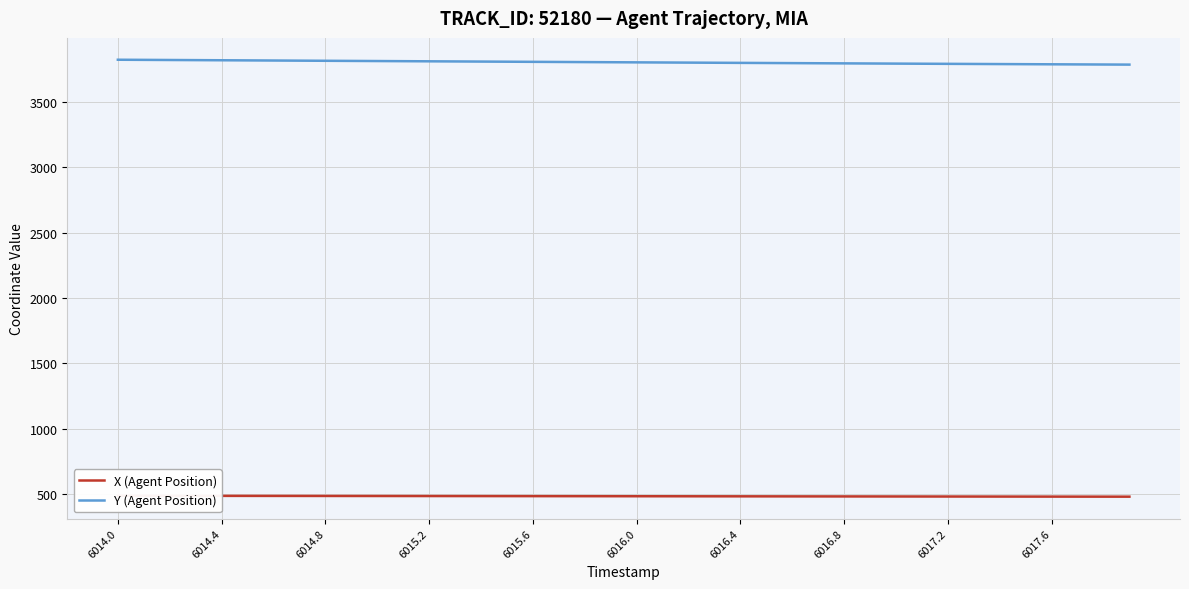

What is the difference between the maximum and minimum values in the X (Agent Position) series?

6.8